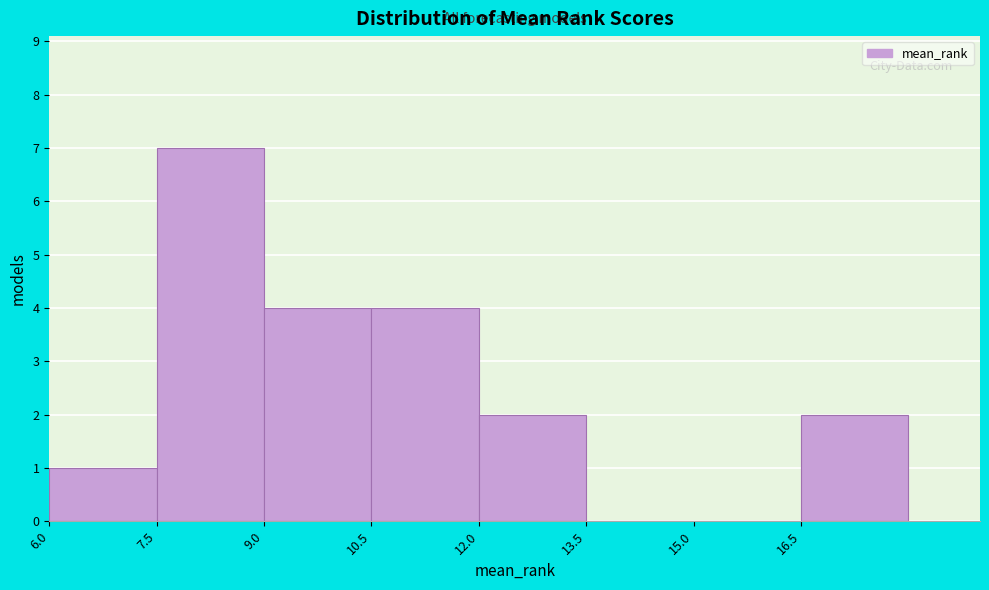

Reading left to right, transcribe this chart: for each bar, give the range it covers on the x-axis and its height. Neither the bar edges nor the heights are printed on the chart, so give them approximately, as read against the axes.

6.0 to 7.5: 1
7.5 to 9.0: 7
9.0 to 10.5: 4
10.5 to 12.0: 4
12.0 to 13.5: 2
13.5 to 15.0: 0
15.0 to 16.5: 0
16.5 to 18.0: 2